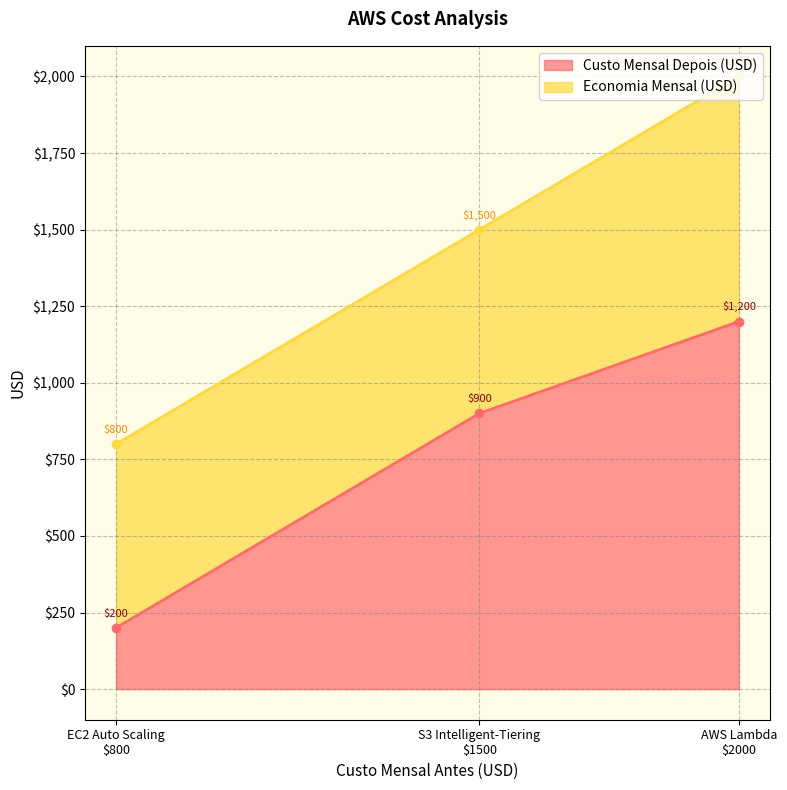

At which category is the sum across all series the highest?

EC2 Auto Scaling